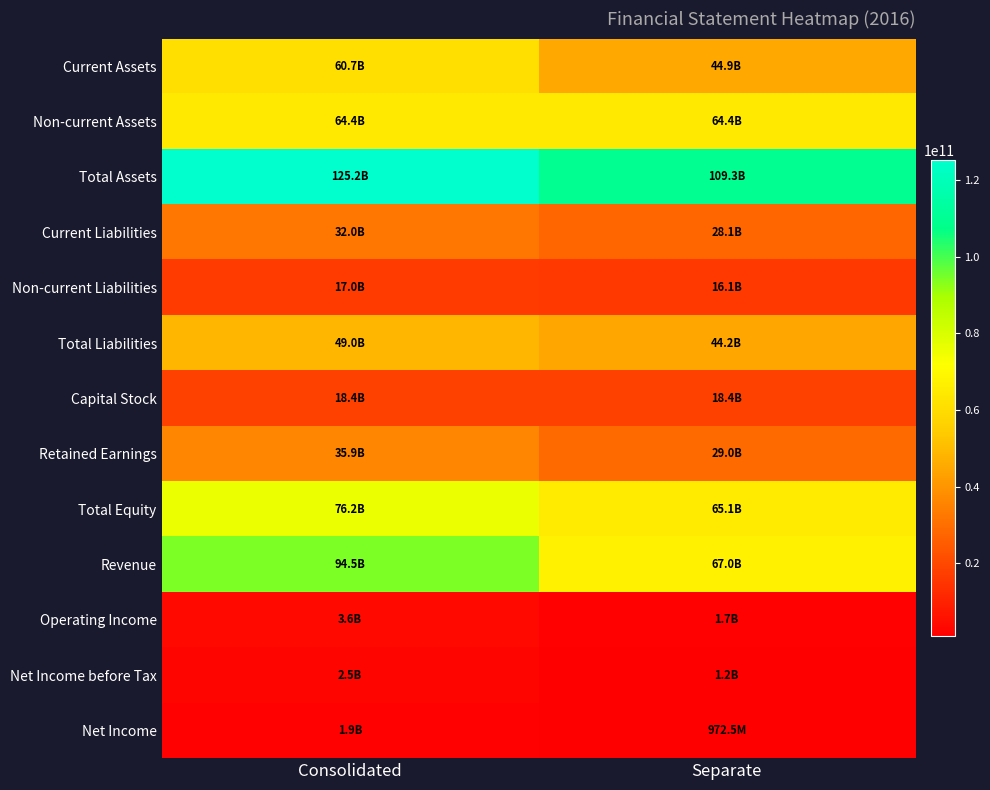

Reading left to right, list all the values displayed in this chart.

Current Assets: Consolidated=60723744250	Separate=44865237739
Non-current Assets: Consolidated=64430384545	Separate=64431097764
Total Assets: Consolidated=125154128795	Separate=109296335503
Current Liabilities: Consolidated=32041674985	Separate=28059569093
Non-current Liabilities: Consolidated=16952023159	Separate=16107757841
Total Liabilities: Consolidated=48993698144	Separate=44167326934
Capital Stock: Consolidated=18400000000	Separate=18400000000
Retained Earnings: Consolidated=35906958068	Separate=29044824625
Total Equity: Consolidated=76160430651	Separate=65129008569
Revenue: Consolidated=94528209326	Separate=67042605772
Operating Income: Consolidated=3597155103	Separate=1709651790
Net Income before Tax: Consolidated=2549815196	Separate=1203695558
Net Income: Consolidated=1917566168	Separate=972531790